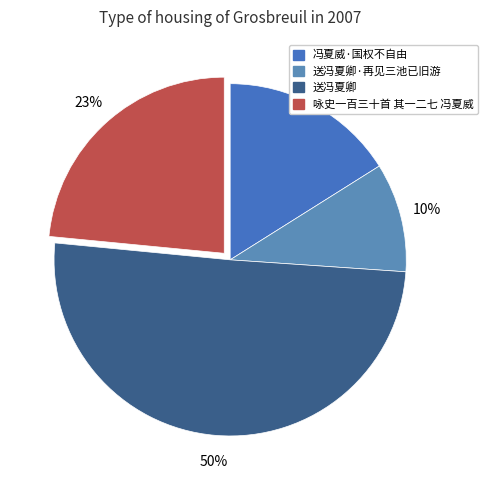

The 冯夏威·国权不自由 slice represents 16% of the pie. True or false?

True